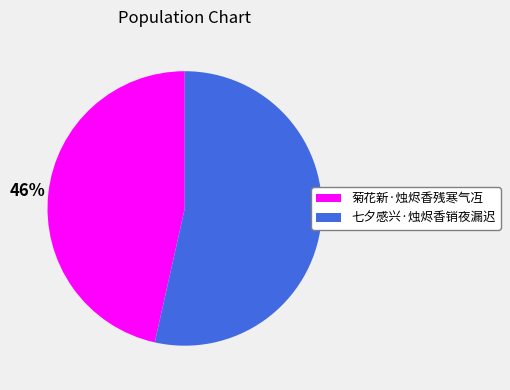

Which category accounts for the majority?

七夕感兴·烛烬香销夜漏迟